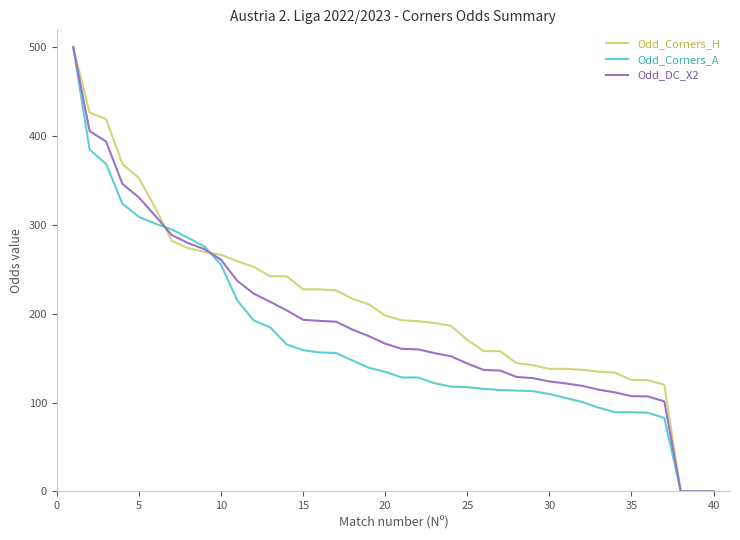

What is the difference between the maximum and minimum values in the Odd_Corners_A series?

500.0